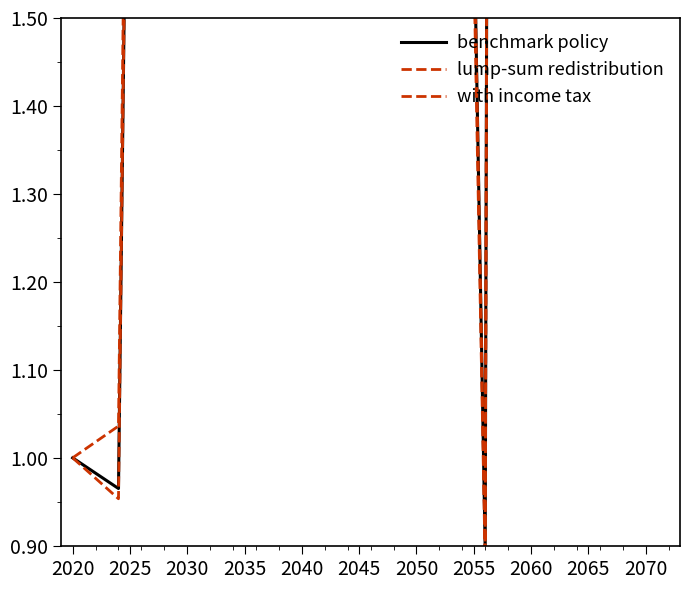

Which series has the widest spread of values?

lump-sum redistribution